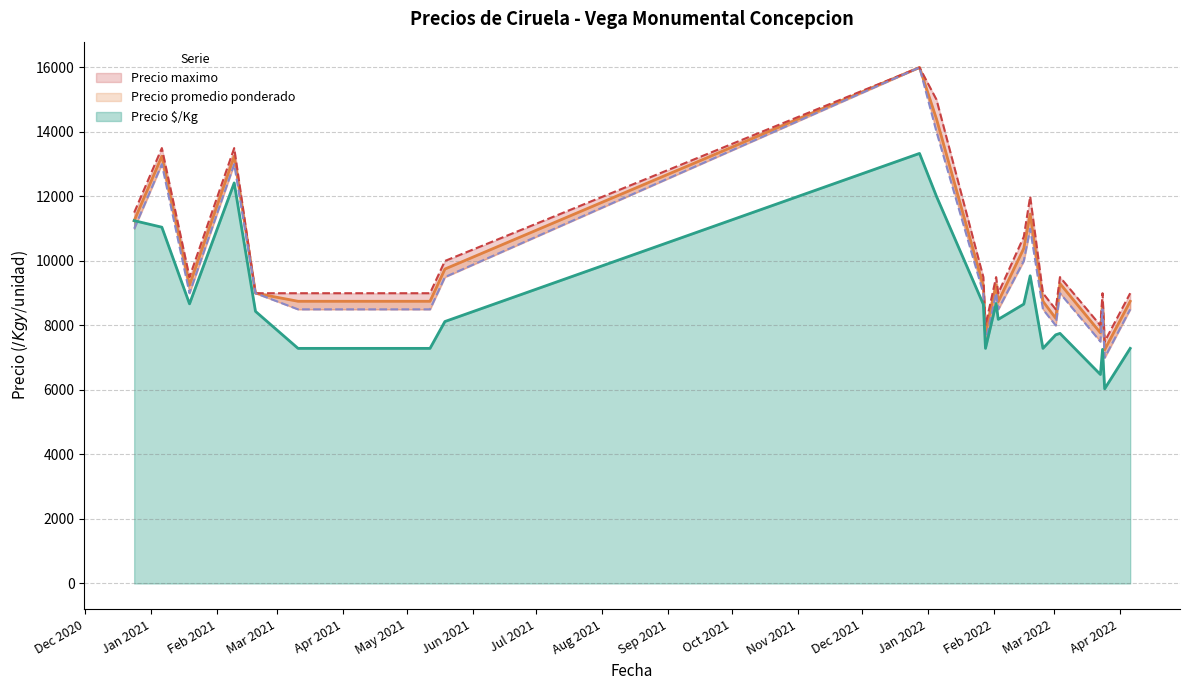

How many distinct data groups are displayed?

4